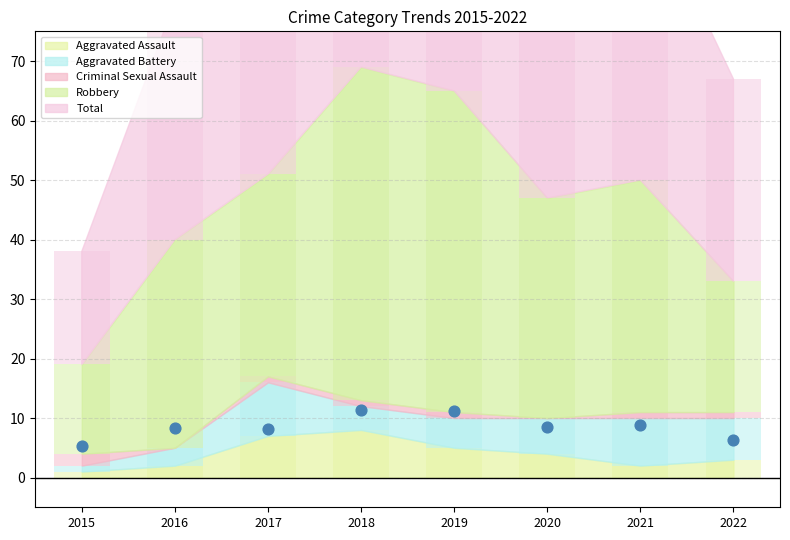

What are all the series names shown in the legend?

Aggravated Assault, Aggravated Battery, Criminal Sexual Assault, Robbery, Total